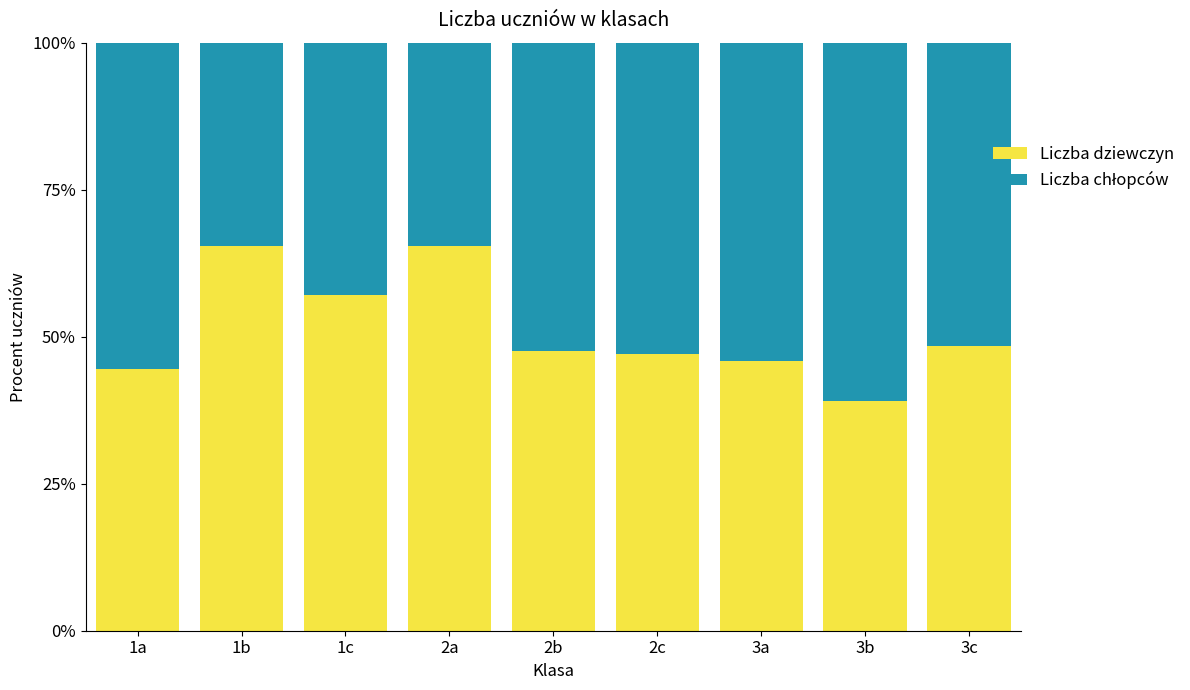

How many distinct data groups are displayed?

2